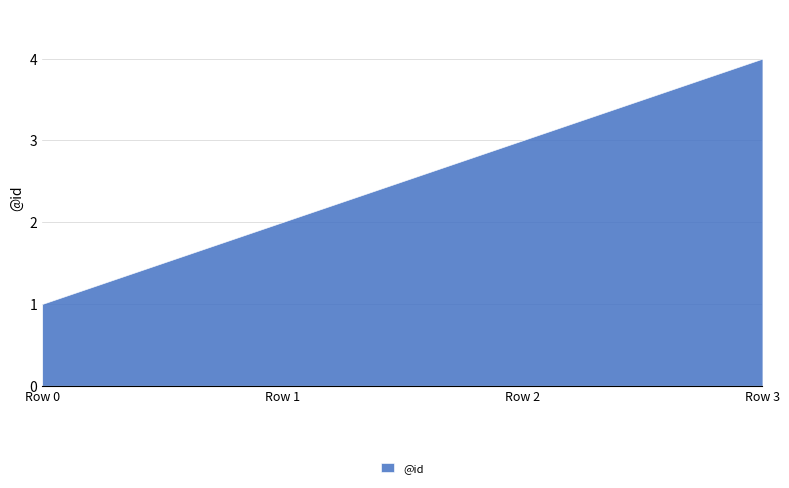

How many lines are shown in the chart?

1